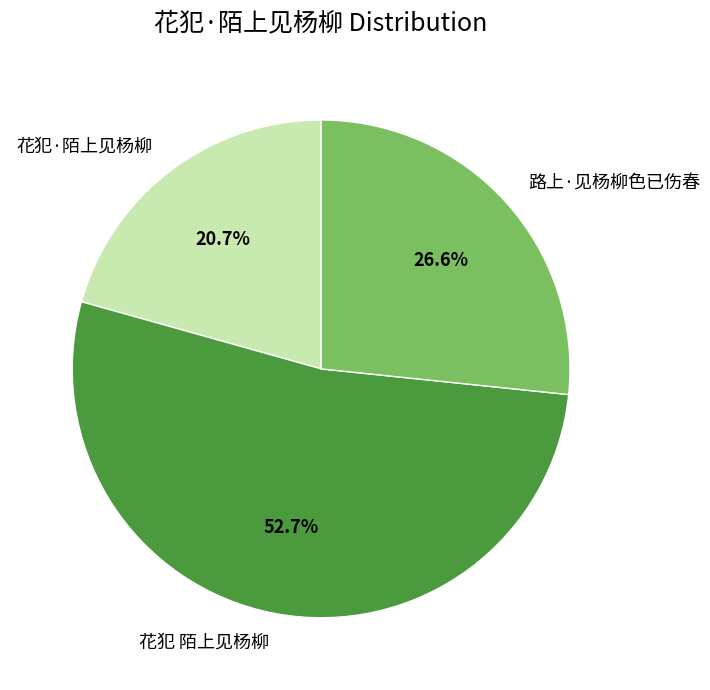

Which slice is the largest?

花犯 陌上见杨柳